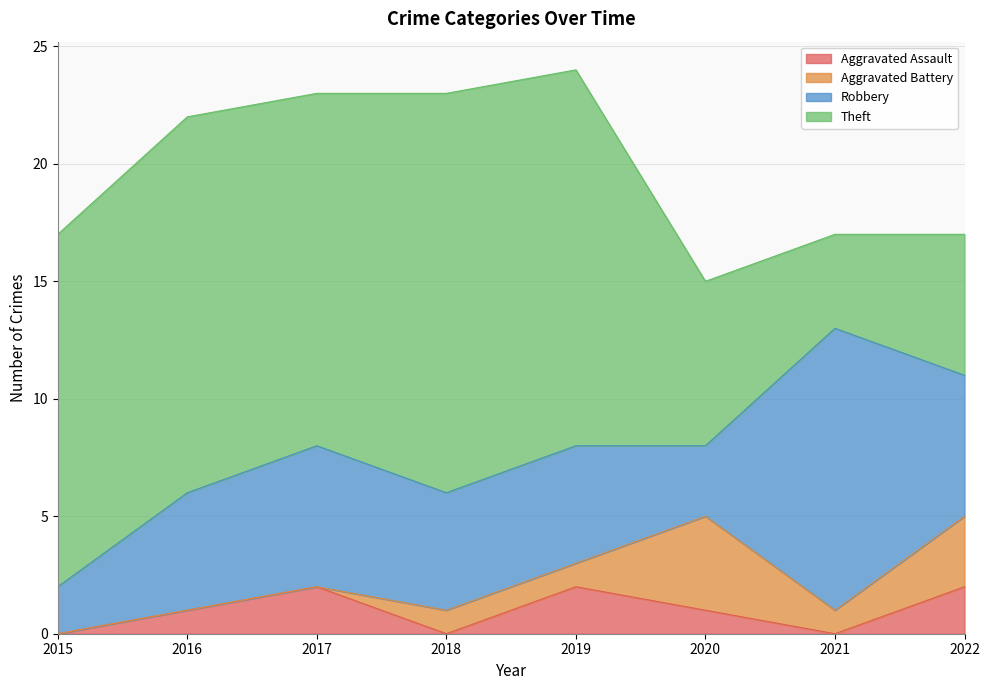

True or false: Theft and Aggravated Battery intersect in this chart.

False